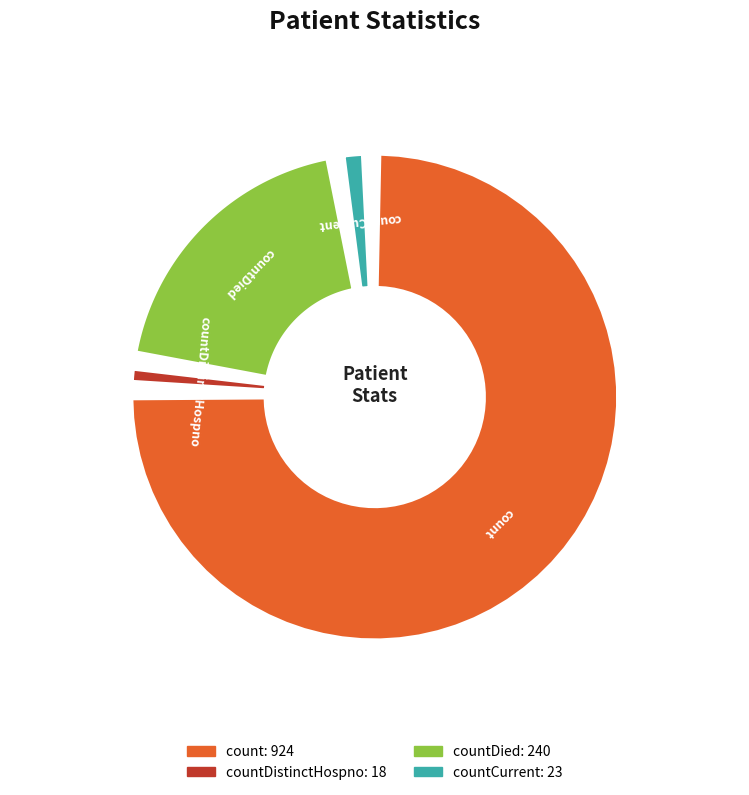

What percentage do countDied and count together represent?

96.6%